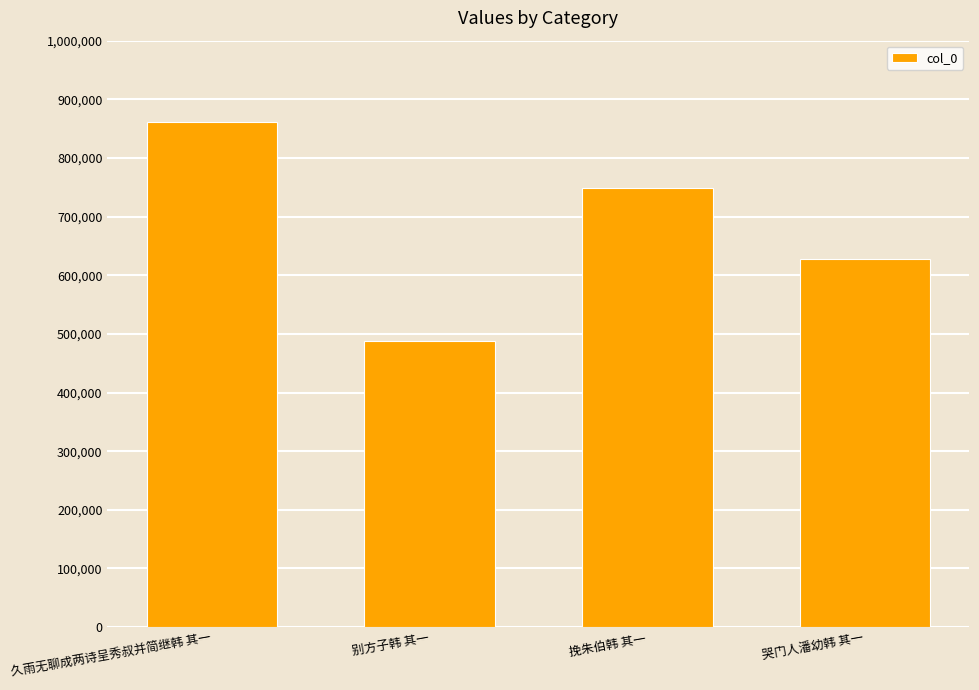

List the labels in order of value, smallest first.

别方子韩 其一, 哭门人潘幼韩 其一, 挽朱伯韩 其一, 久雨无聊成两诗呈秀叔并简继韩 其一